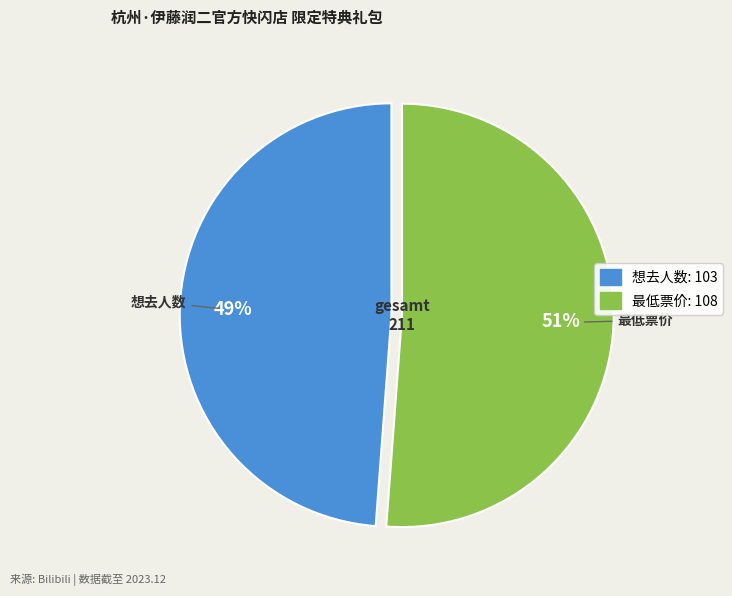

To the nearest percent, what is the average slice percentage?

50%